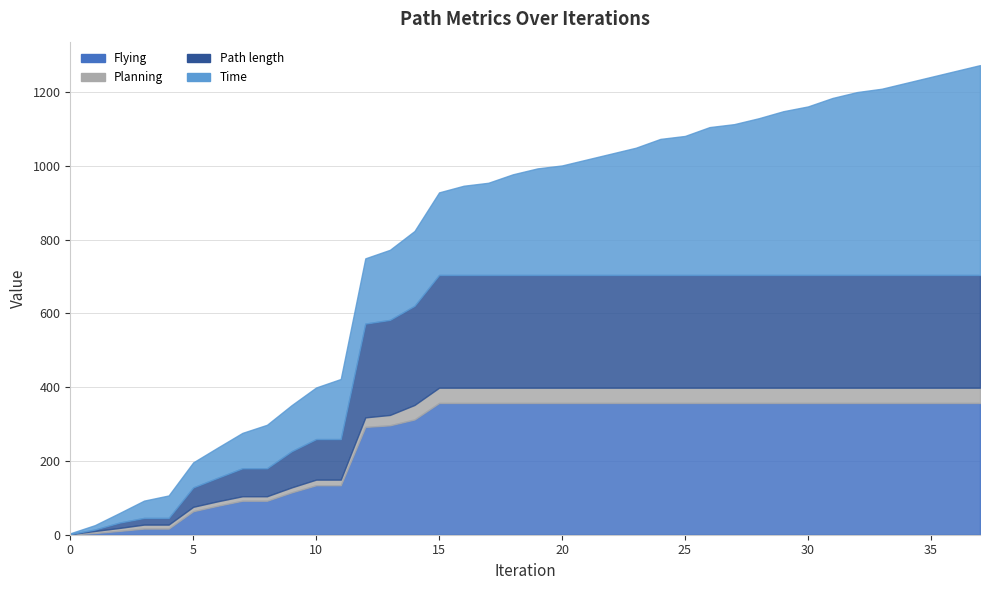

True or false: Path length has a value of 0.3 at 0.

True